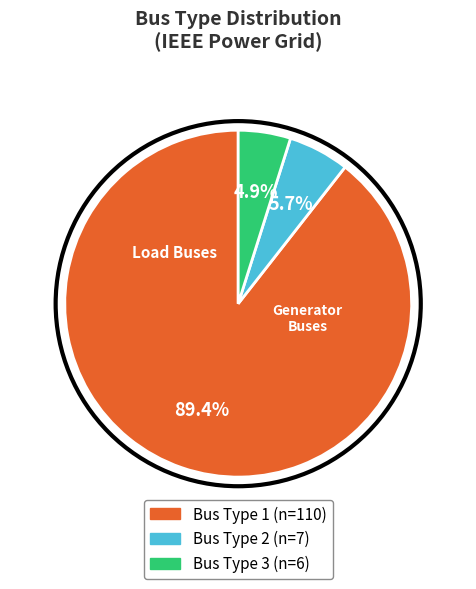

Is there a majority slice in this chart?

Yes